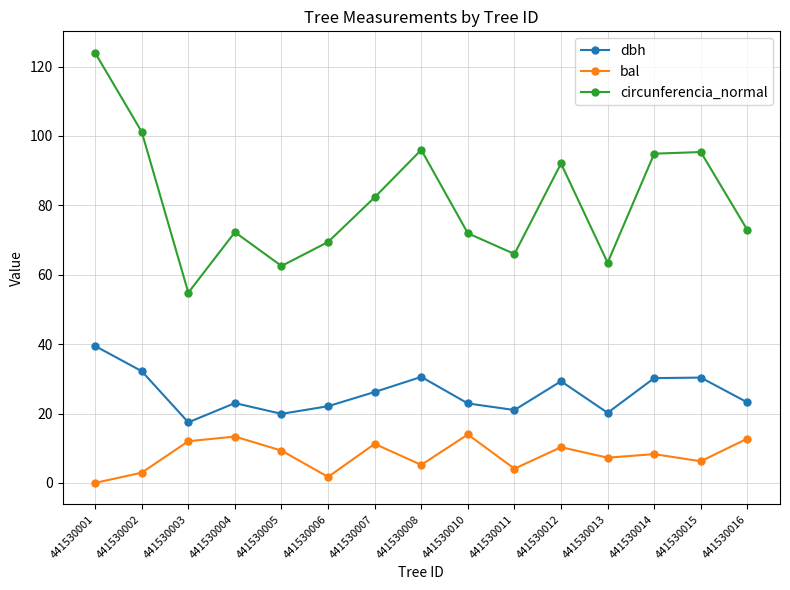

Is the value of bal at 441530001 greater than the value of dbh at 441530013?

No